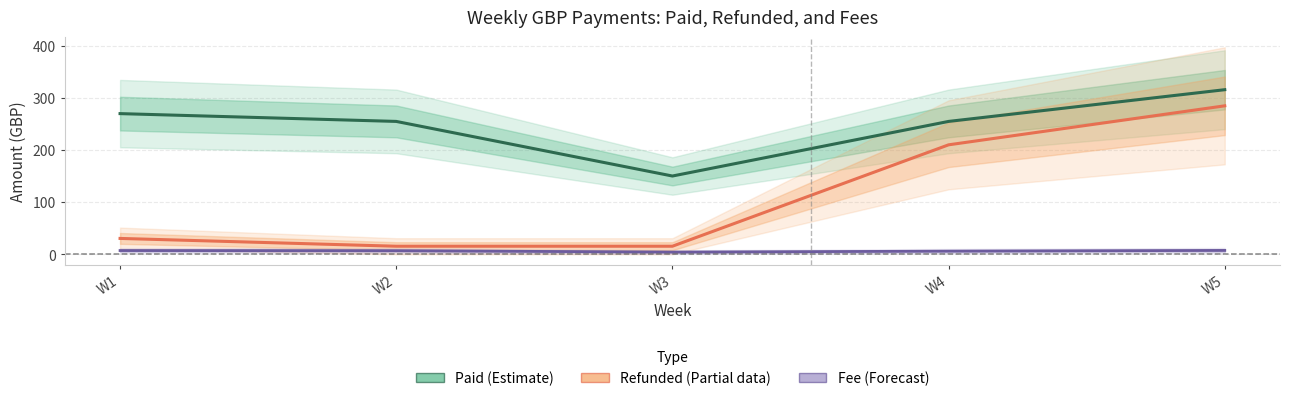

Reading left to right, list all the values displayed in this chart.

Paid (Estimate): W1=270.0	W2=255.0	W3=150.0	W4=255.0	W5=316.0
Refunded (Partial): W1=30.0	W2=15.0	W3=15.0	W4=210.0	W5=285.0
Fee (Forecast): W1=6.7	W2=6.4	W3=3.7	W4=5.5	W5=6.9